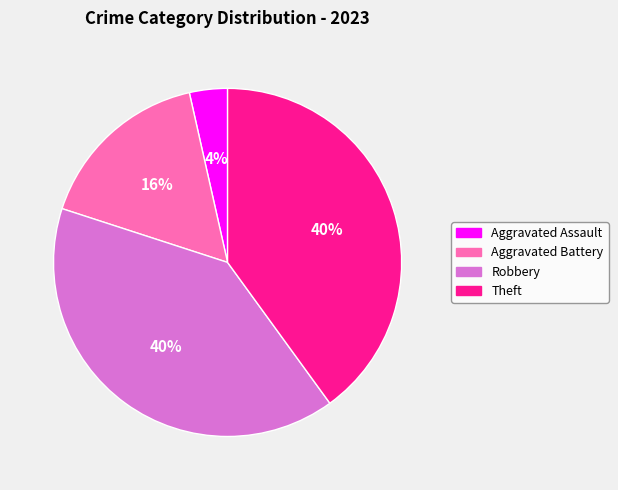

Is the sum of Robbery and Theft greater than half?

Yes